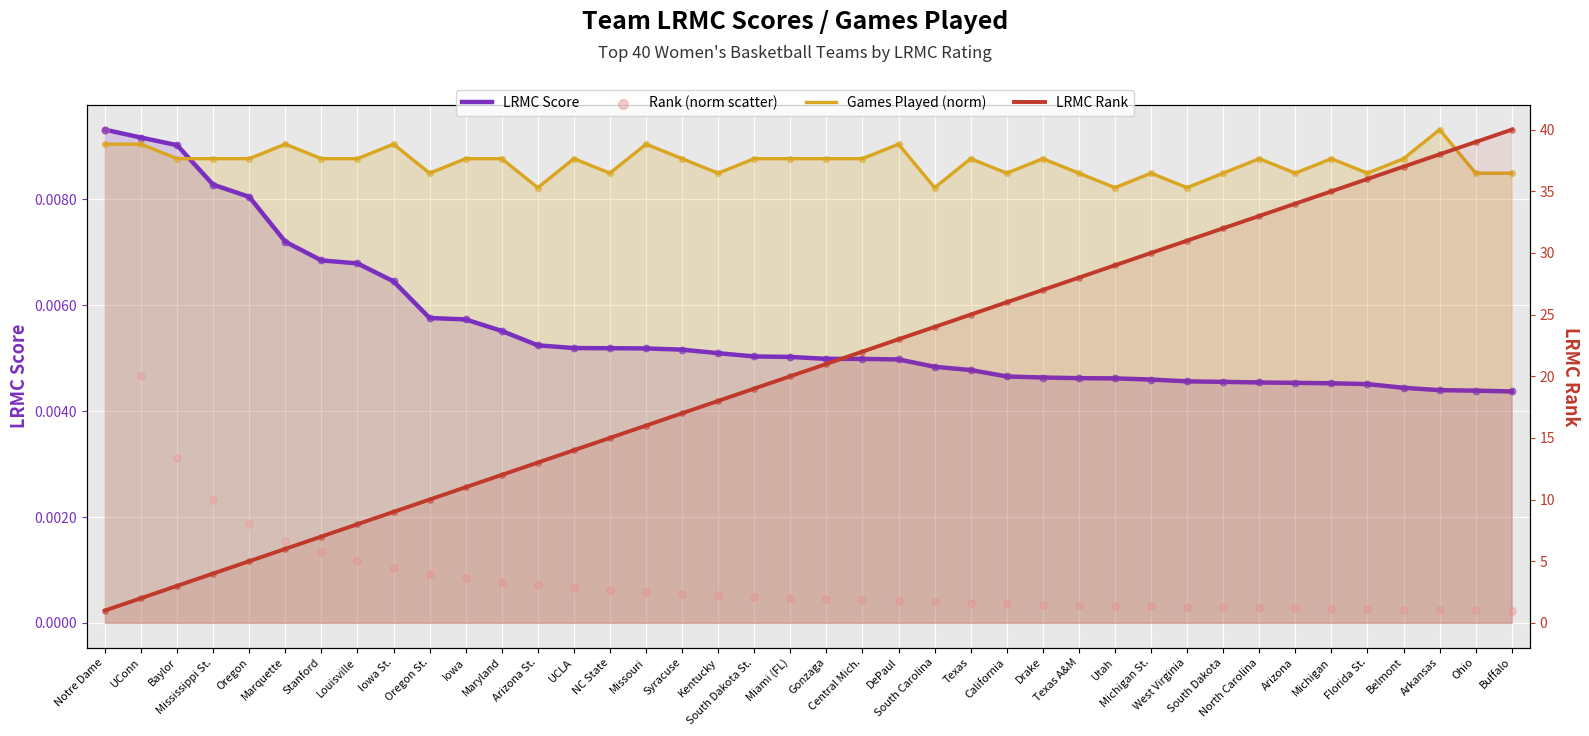

What are all the series names shown in the legend?

LRMC Score, Games Played (norm), Rank (norm, scatter), LRMC Rank